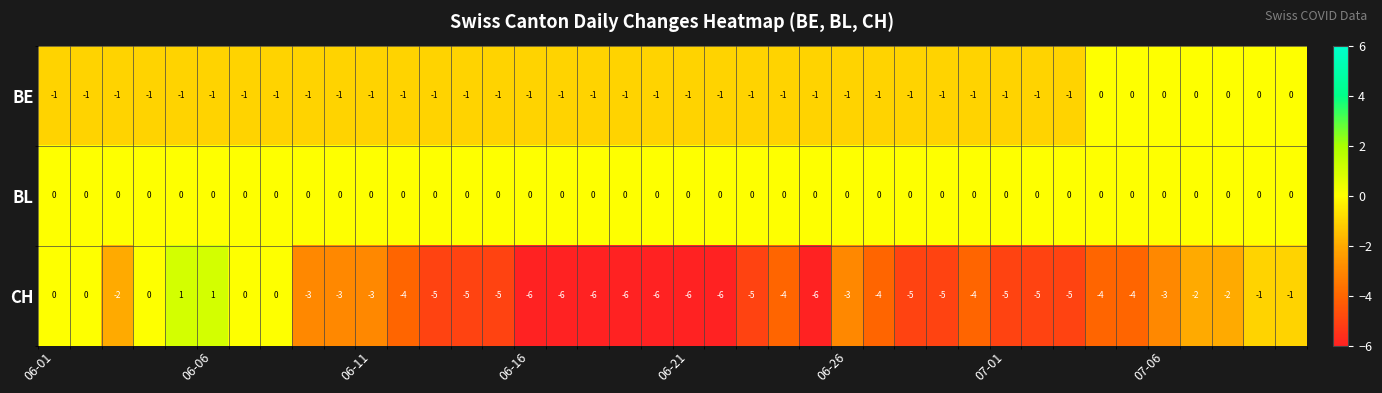

What is the lowest value of the CH series?

-6